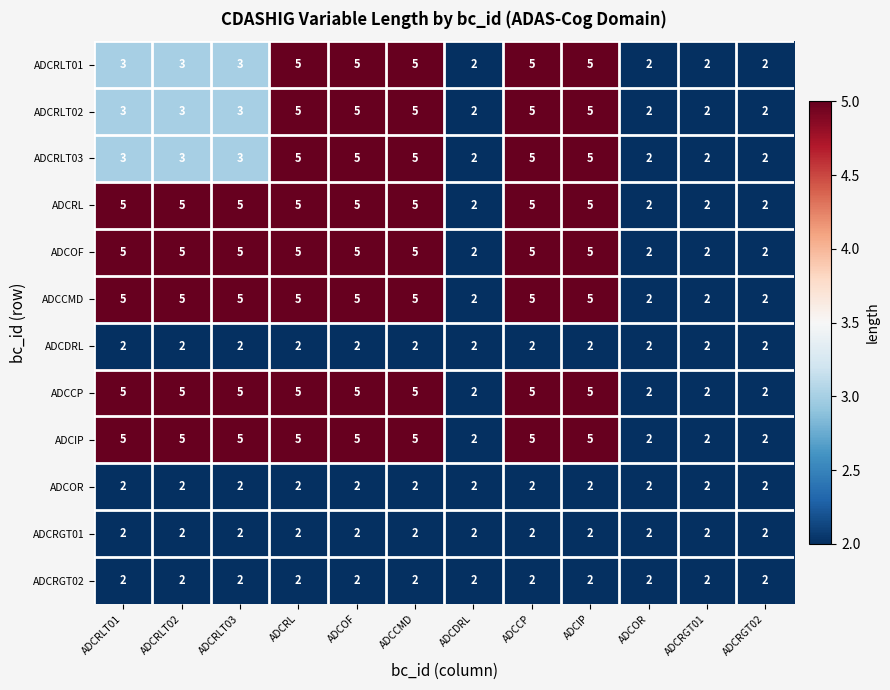

Is it true that ADCRGT01 equals 3 at ADCRLT01?

False